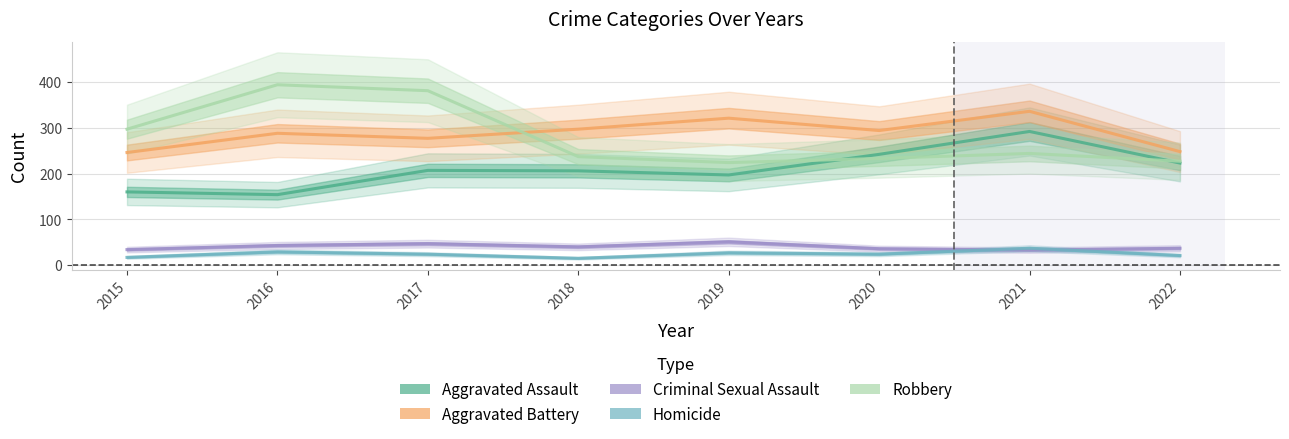

True or false: Aggravated Assault has a value of 239 at 2016.

False